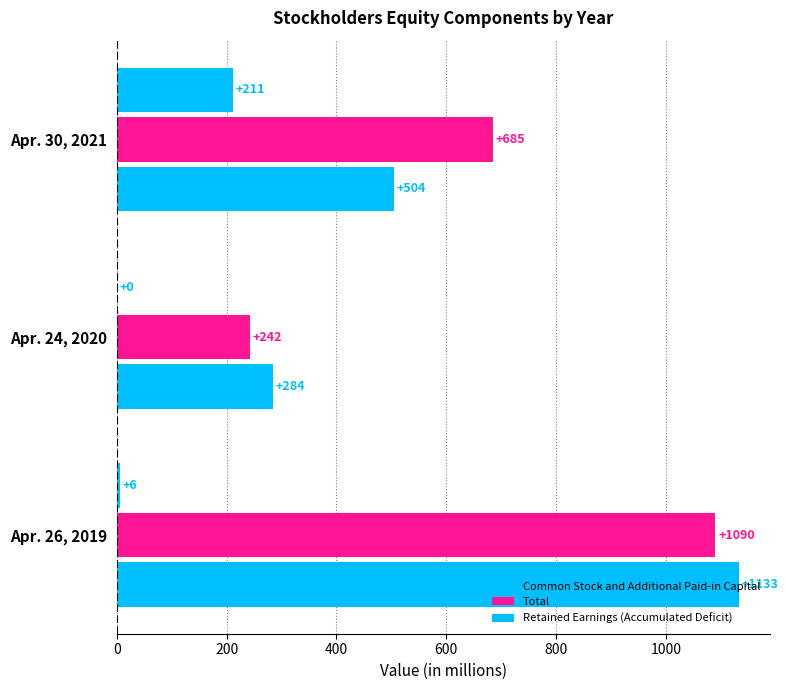

What is the value of the Total bar at the 2nd from the left?

242